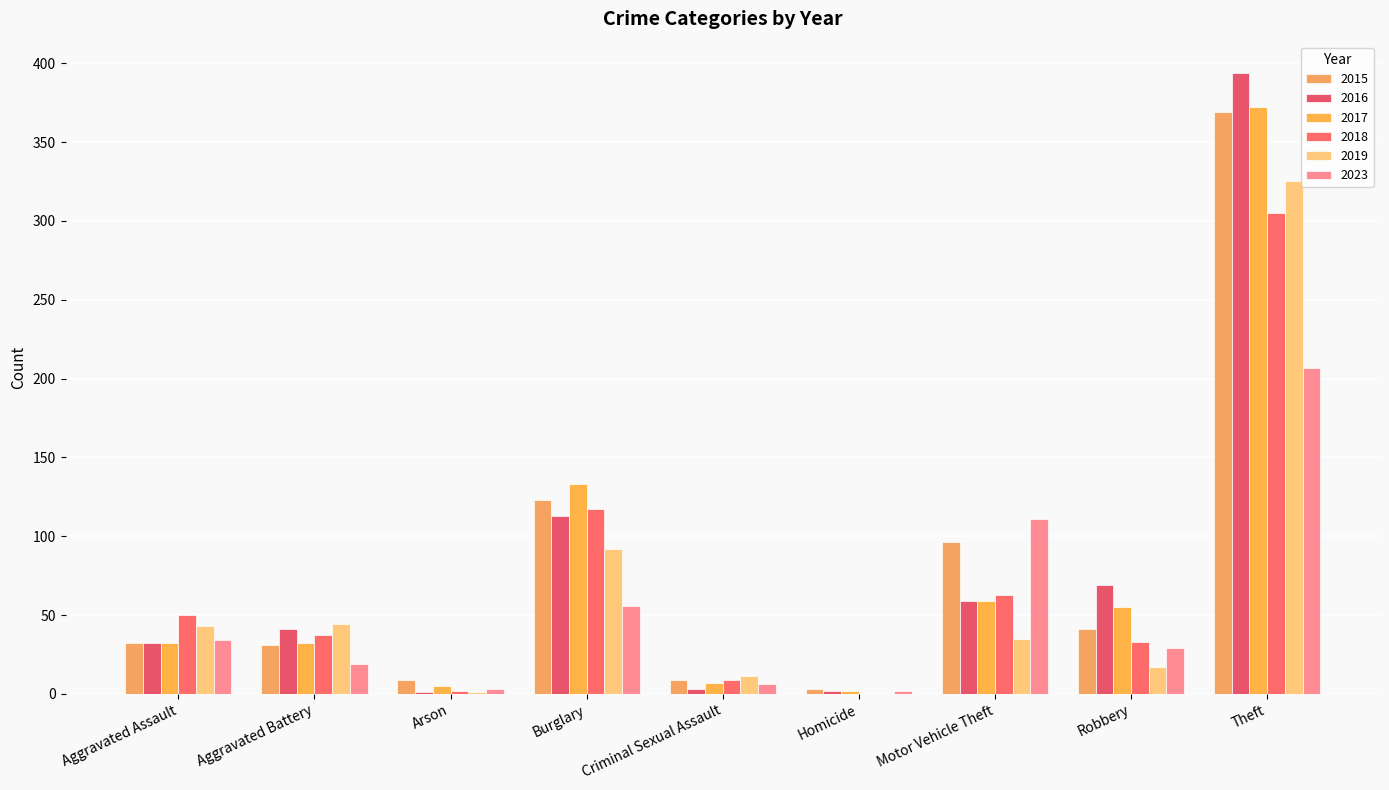

The 2018 series shows 0 at Arson. True or false?

False